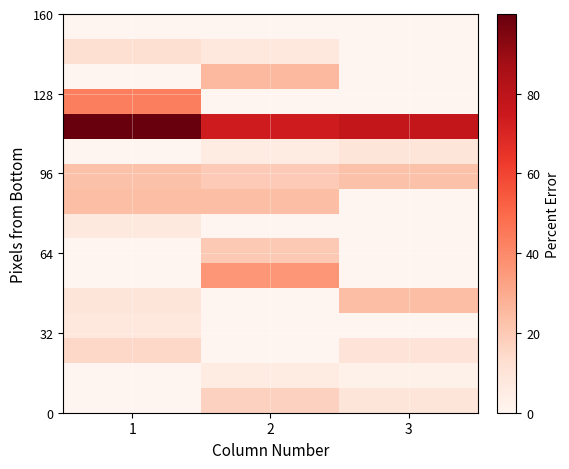

At which category is the sum across all series the highest?

1